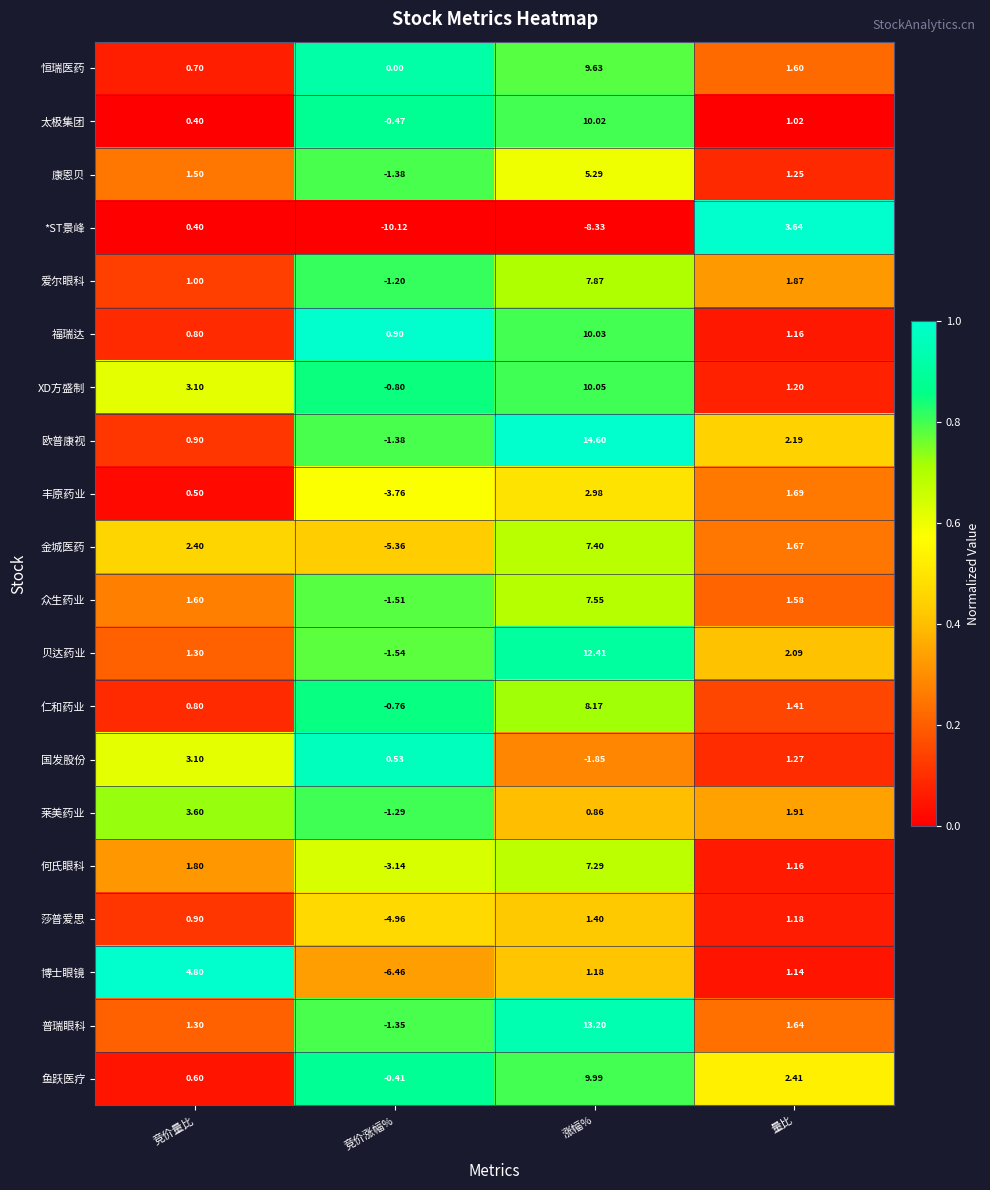

How many distinct data groups are displayed?

20